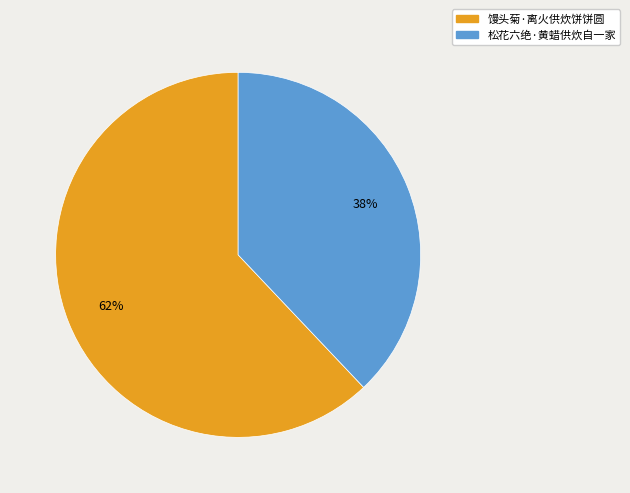

Rank the categories by value from highest to lowest.

馒头菊·离火供炊饼饼圆, 松花六绝·黄蜡供炊自一家